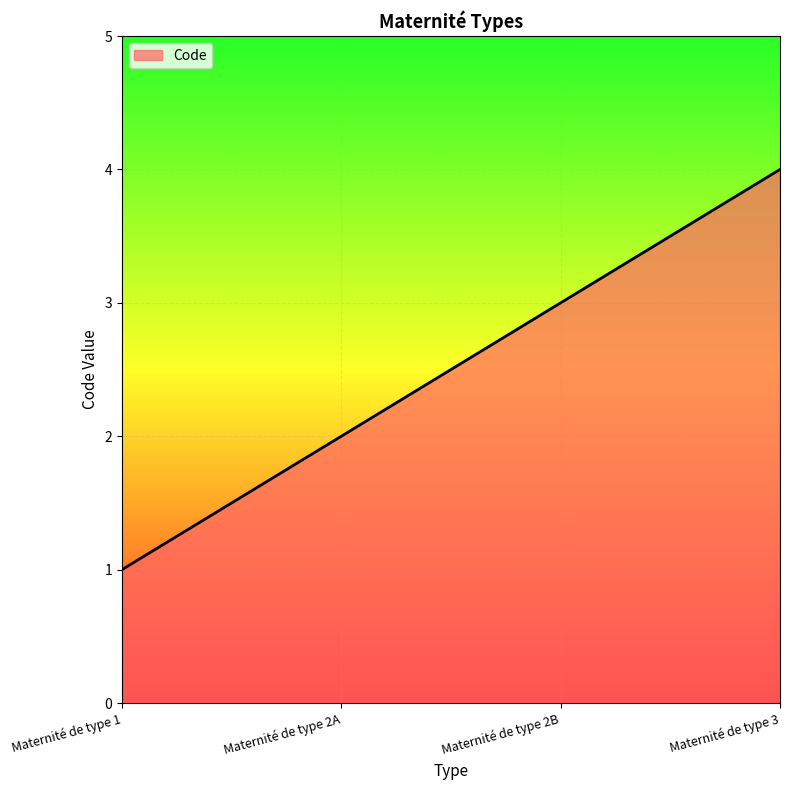

What is the difference between the maximum and minimum values?

3